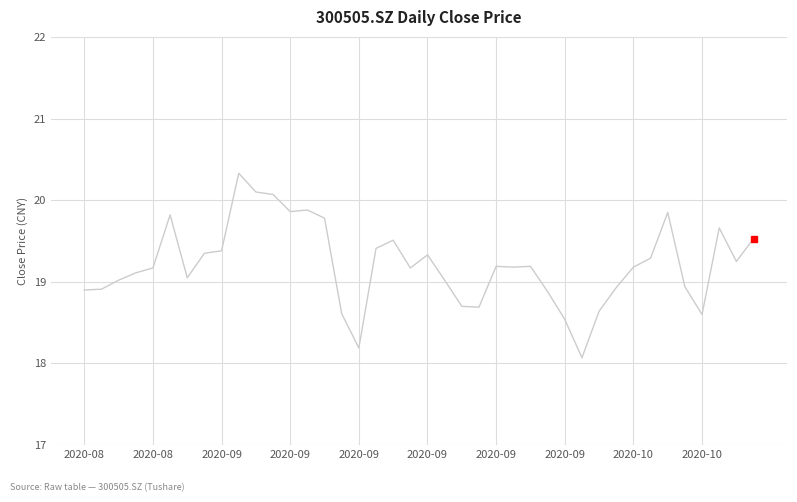

What is the maximum value shown in the chart?

20.3